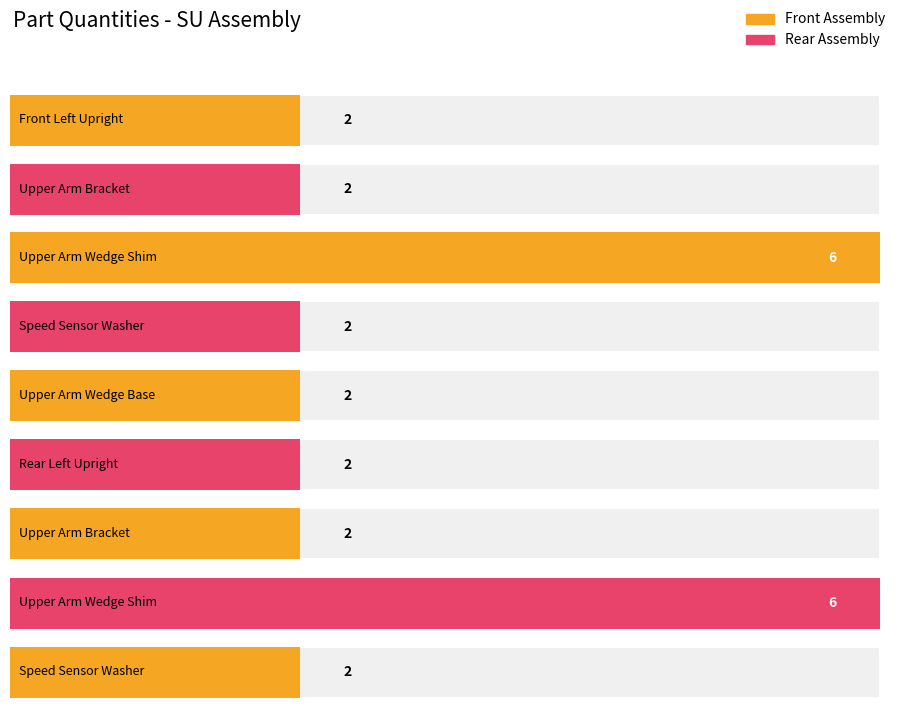

Read the value at Front Left Upright.

2